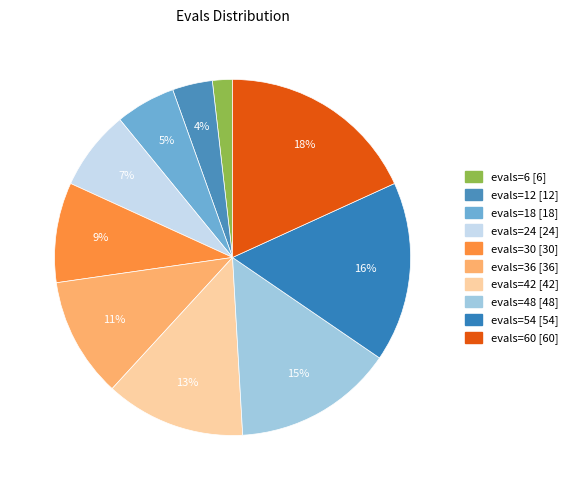

What is the largest slice in the pie chart?

60